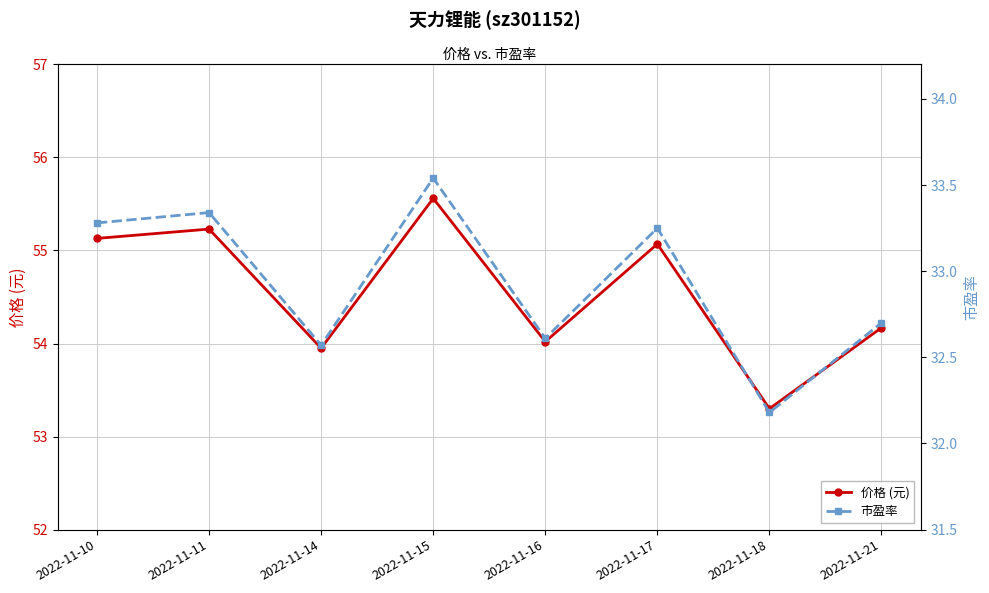

Which has a higher value, 2022-11-15 or 2022-11-17?

2022-11-15